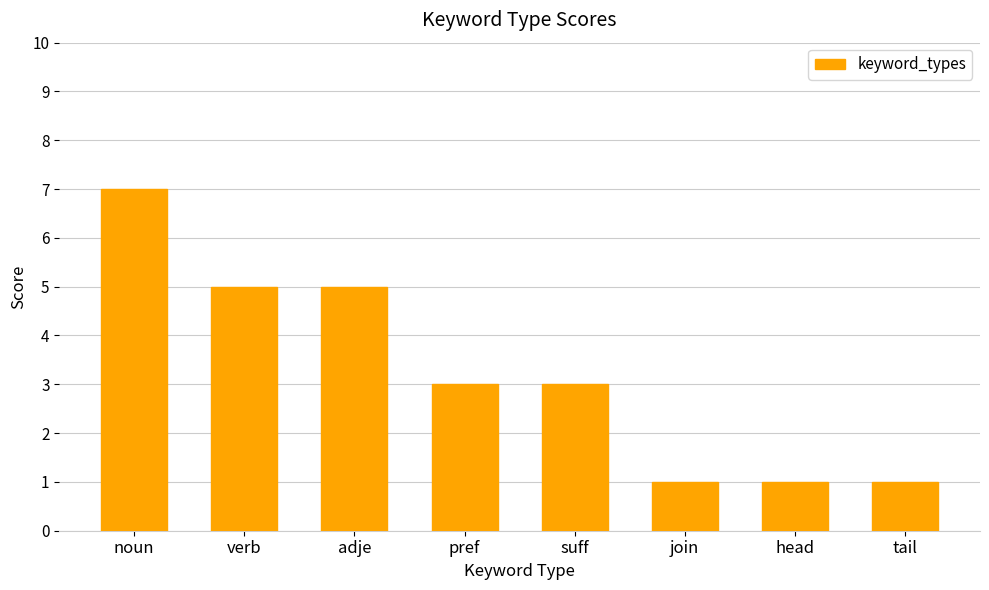

What is the difference between the maximum and second lowest values?

6